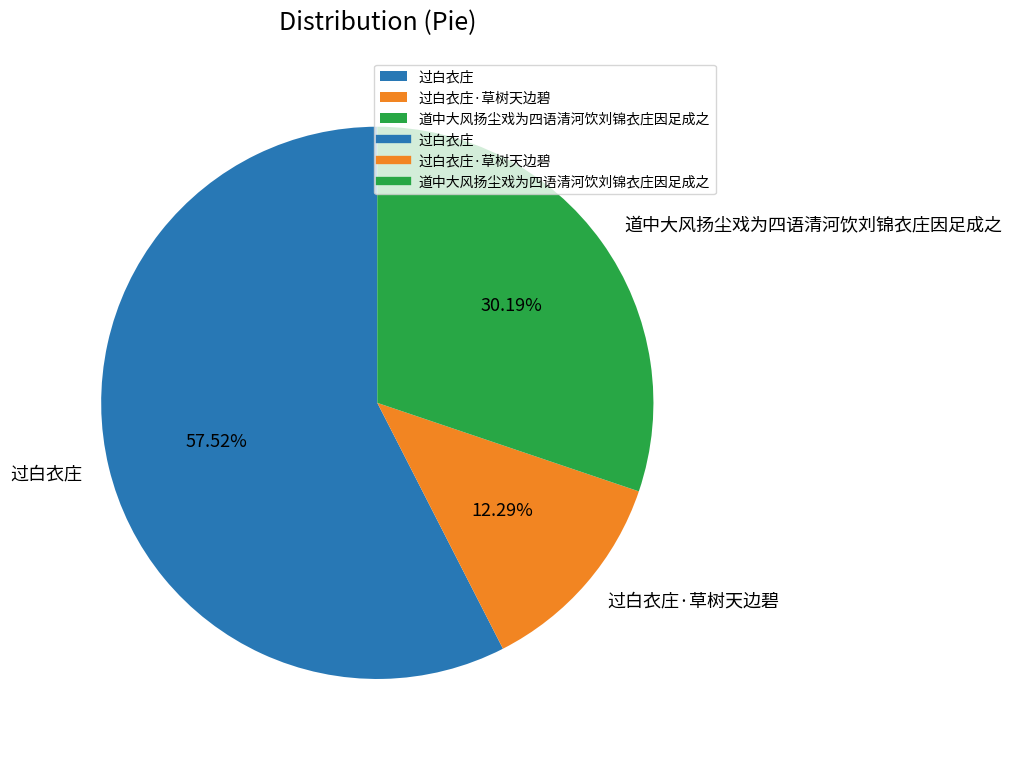

What is the largest slice in the pie chart?

过白衣庄